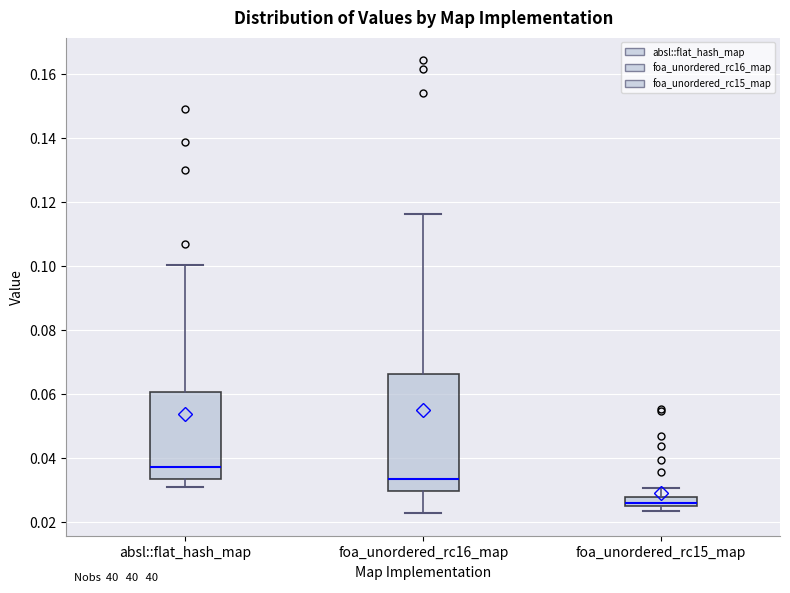

Which box has the highest median line?

absl::flat_hash_map